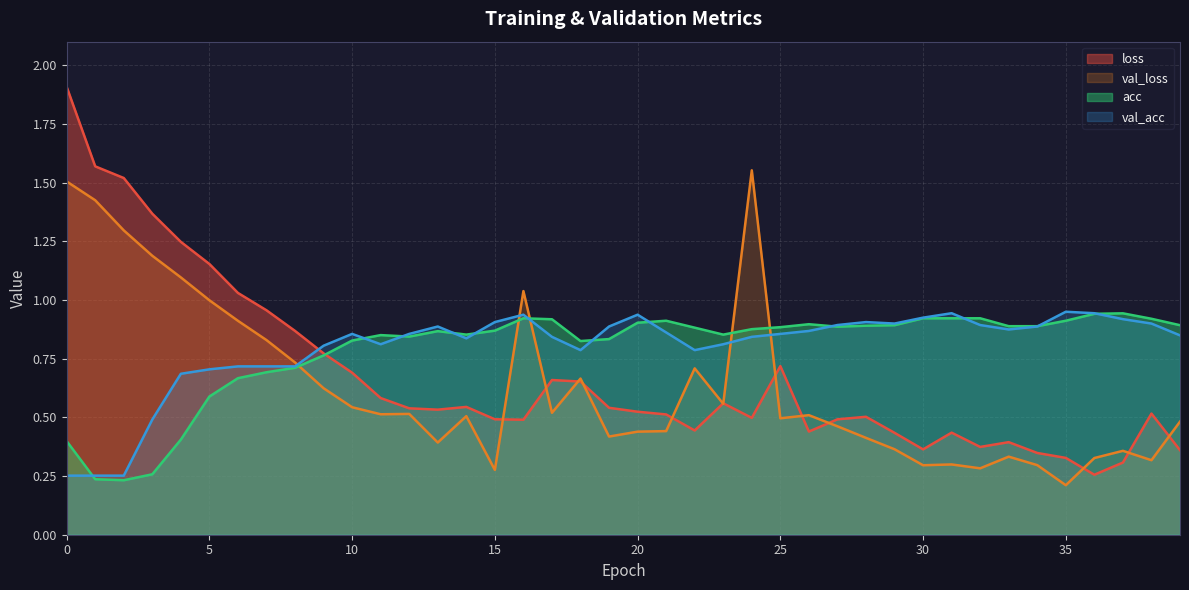

After their last crossing, which series has the higher values: val_loss or val_acc?

val_acc